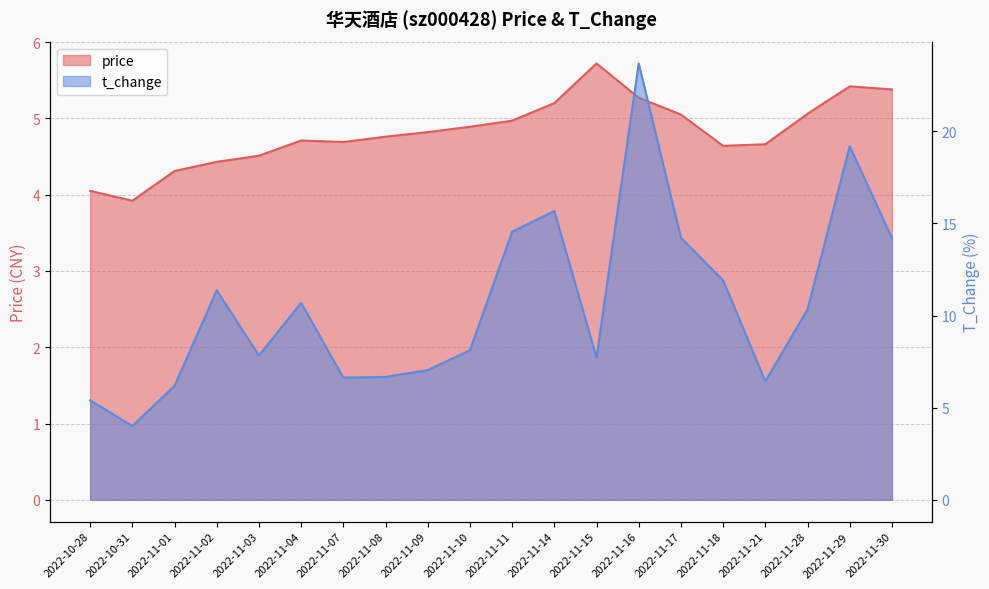

What is the greatest value displayed?

23.7